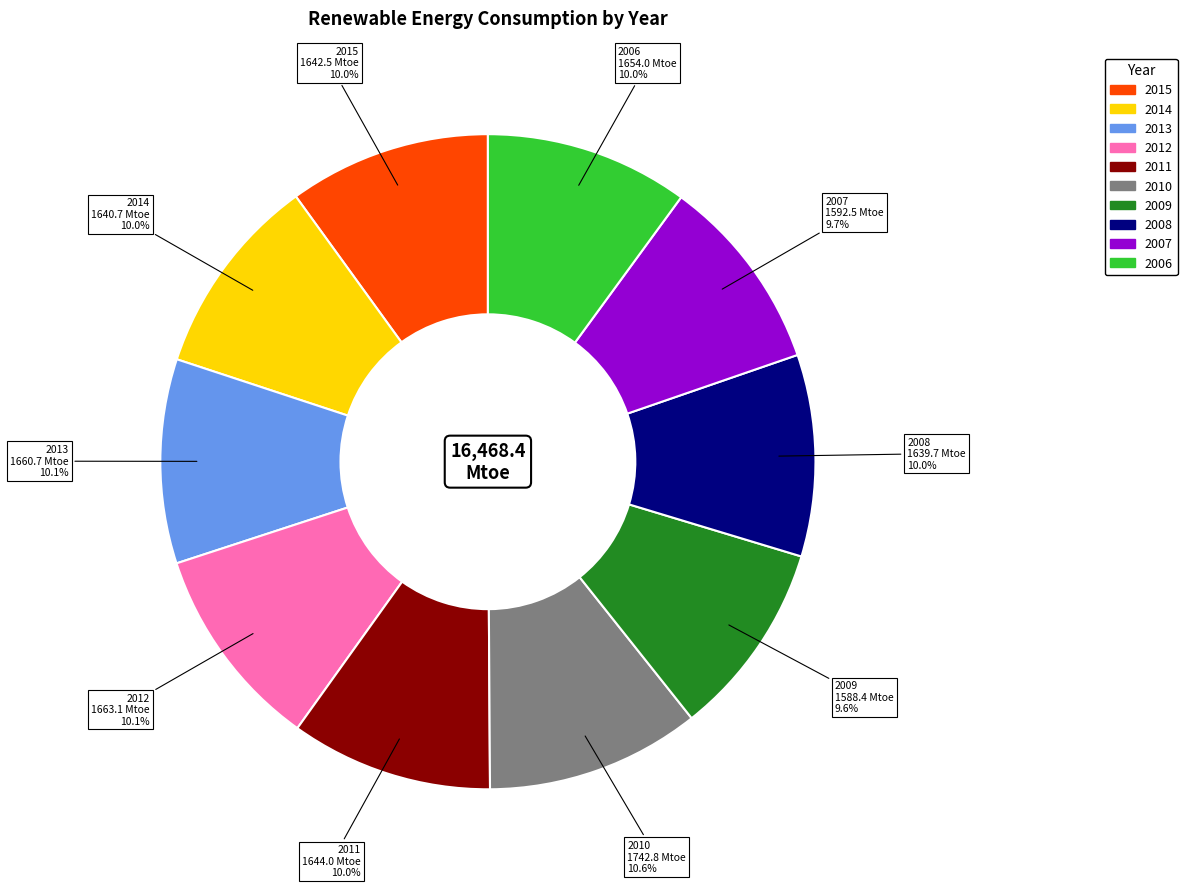

Combined, do 2011 and 2010 account for over 50%?

No